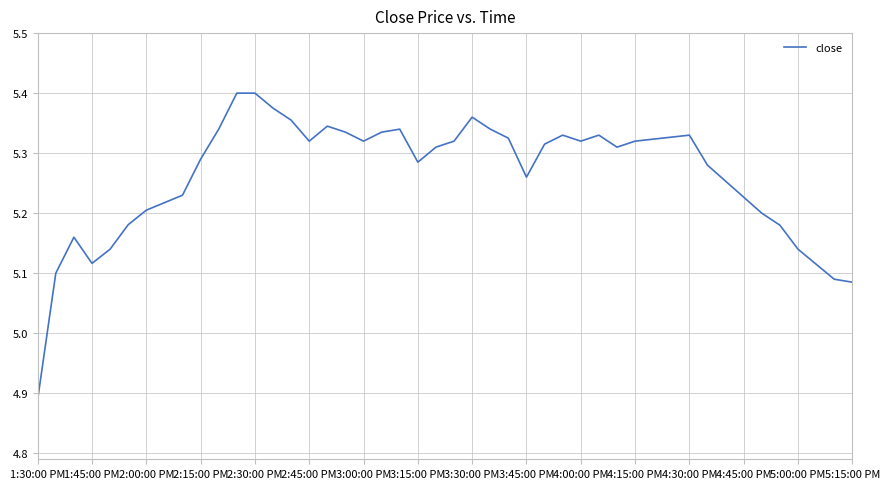

What is the difference between the maximum and minimum values?

0.5